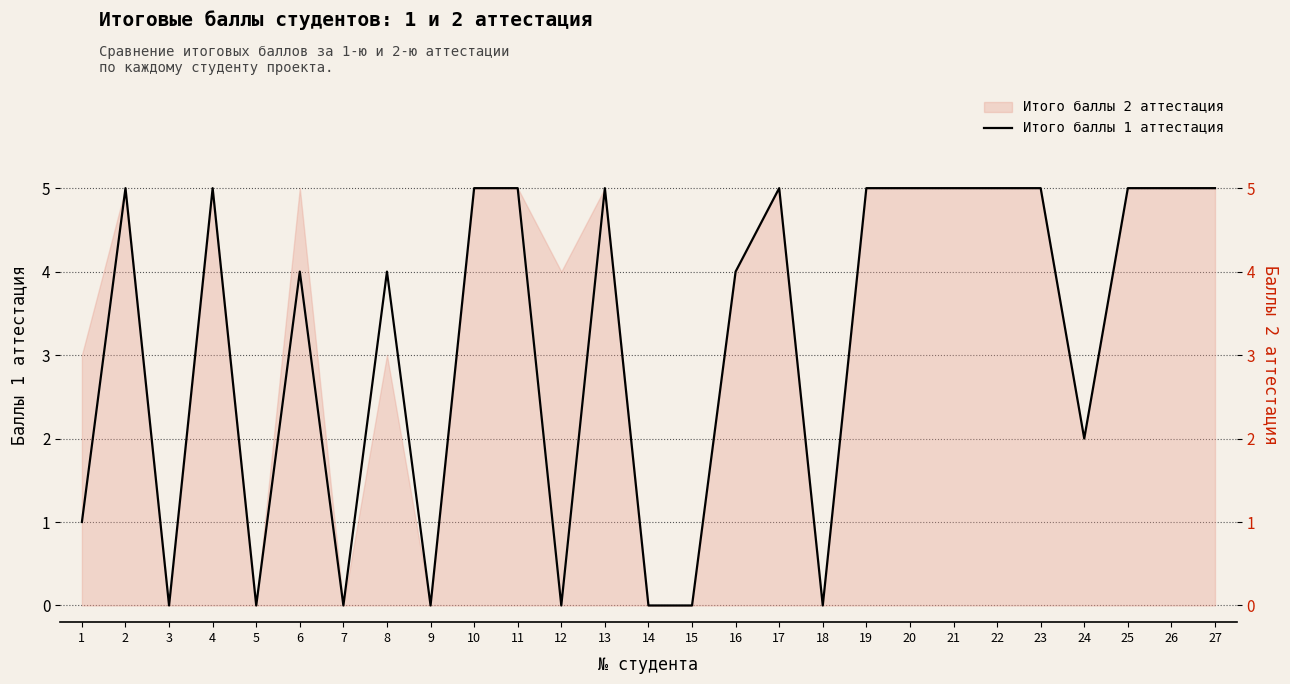

Reading right to left, what are all the values shown in this chart?

27=5	26=5	25=5	24=2	23=5	22=5	21=5	20=5	19=5	18=0	17=5	16=4	15=0	14=0	13=5	12=0	11=5	10=5	9=0	8=4	7=0	6=4	5=0	4=5	3=0	2=5	1=1